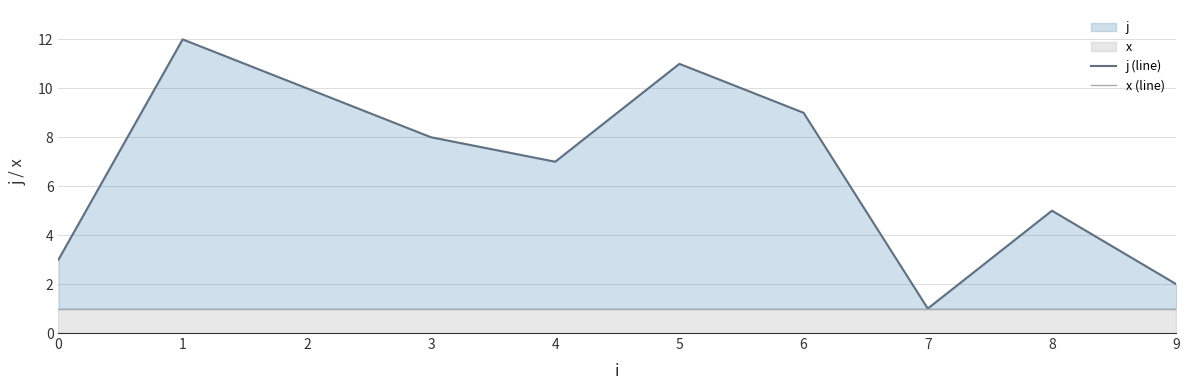

Reading left to right, list all the values displayed in this chart.

j (line): 3	12	10	8	7	11	9	1	5	2
x (line): 1	1	1	1	1	1	1	1	1	1